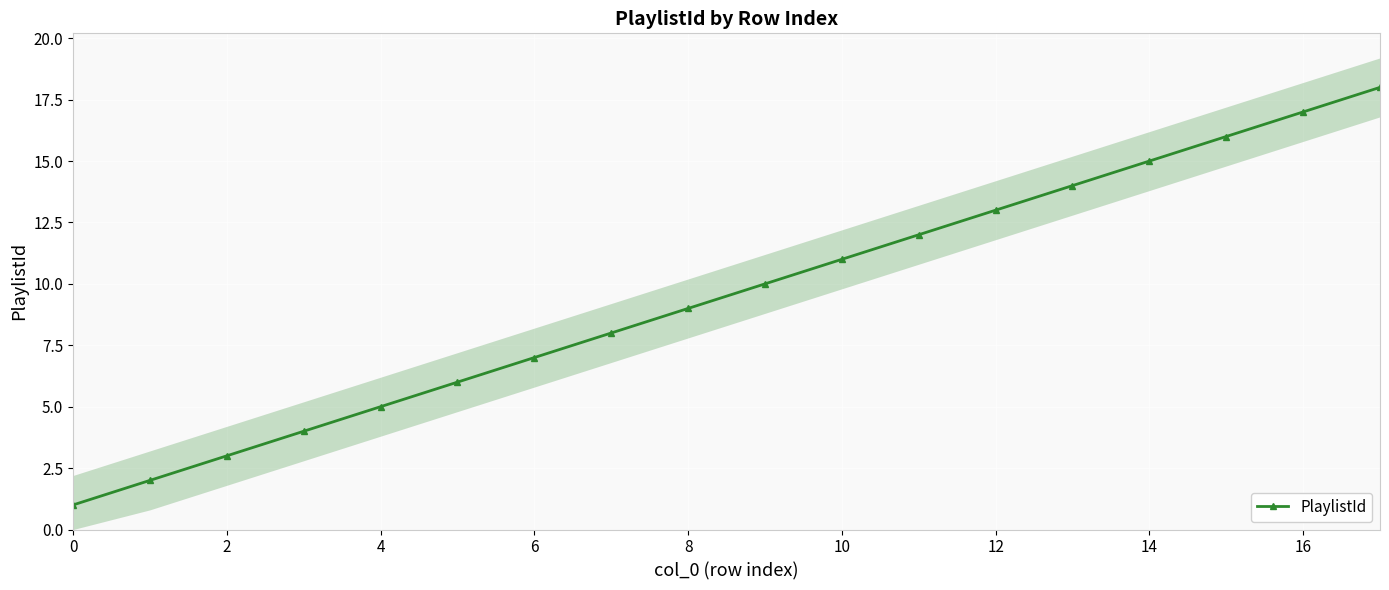

Count the number of values greater than 10.

8